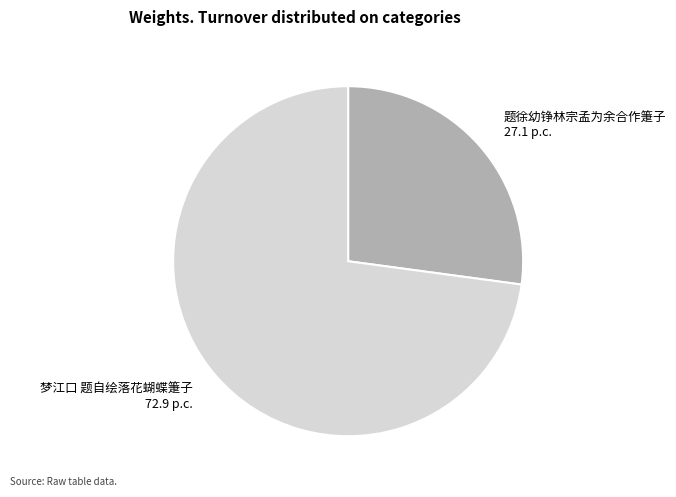

Is there a majority slice in this chart?

Yes